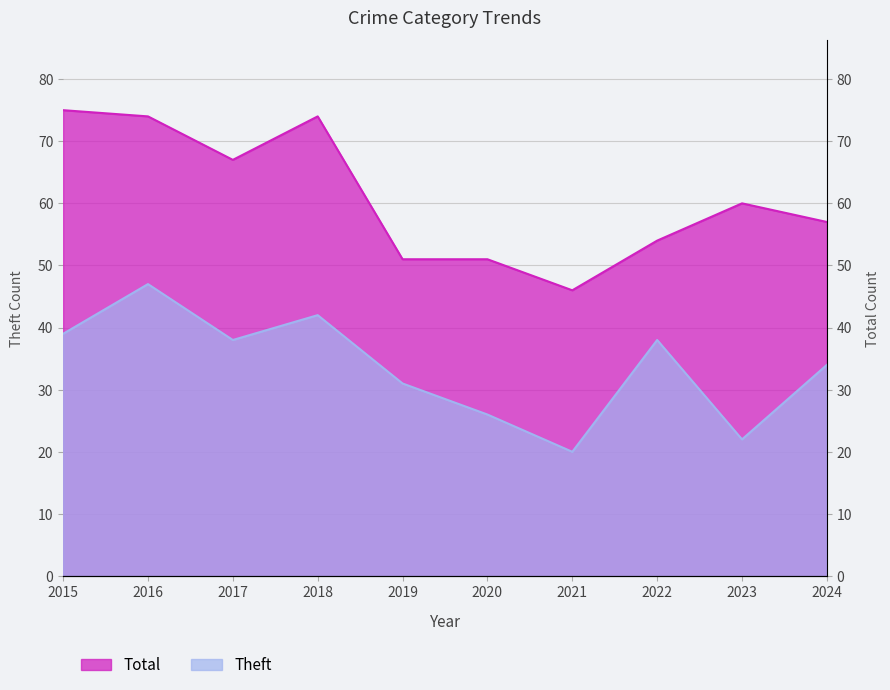

True or false: Total and Theft intersect in this chart.

False